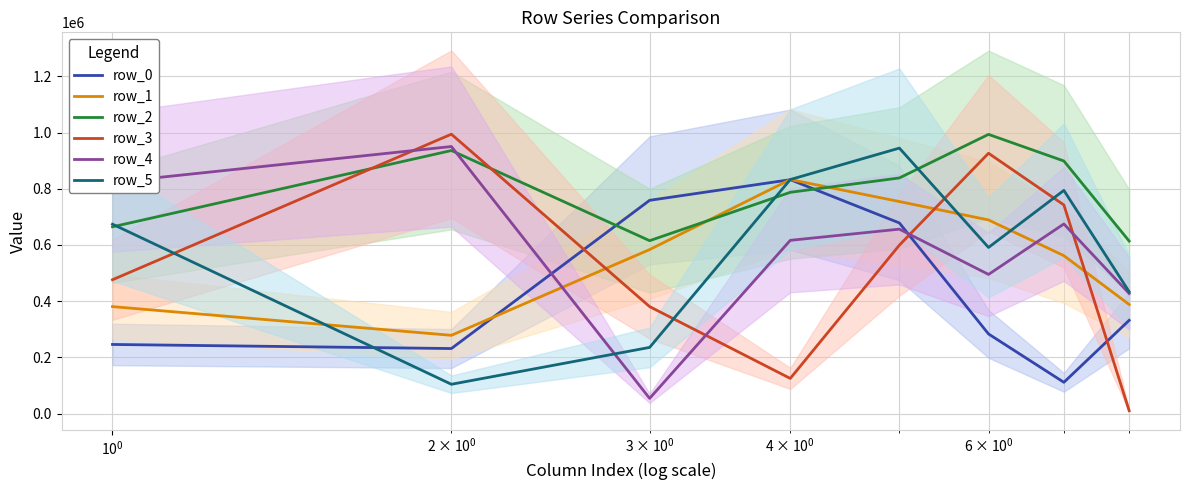

List the series in order of their peak value, highest first.

row_3, row_2, row_4, row_5, row_1, row_0